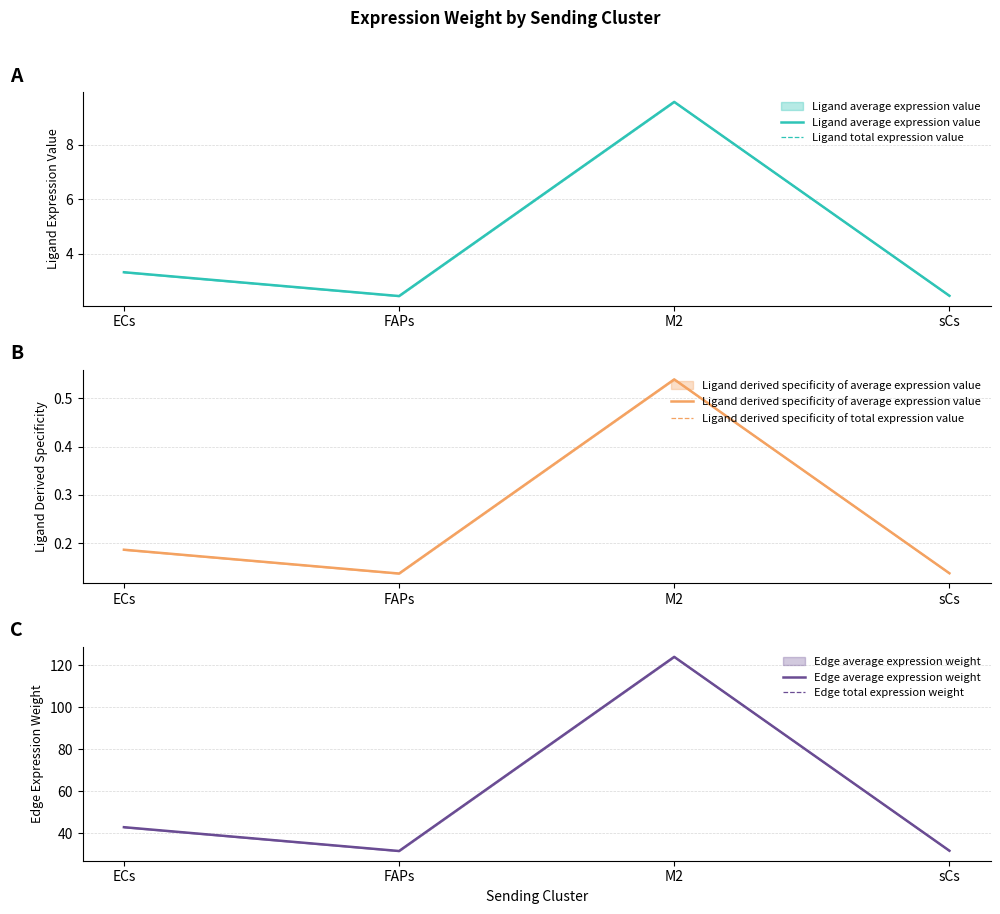

Is it true that Edge total expression weight equals 43.4 at FAPs?

False